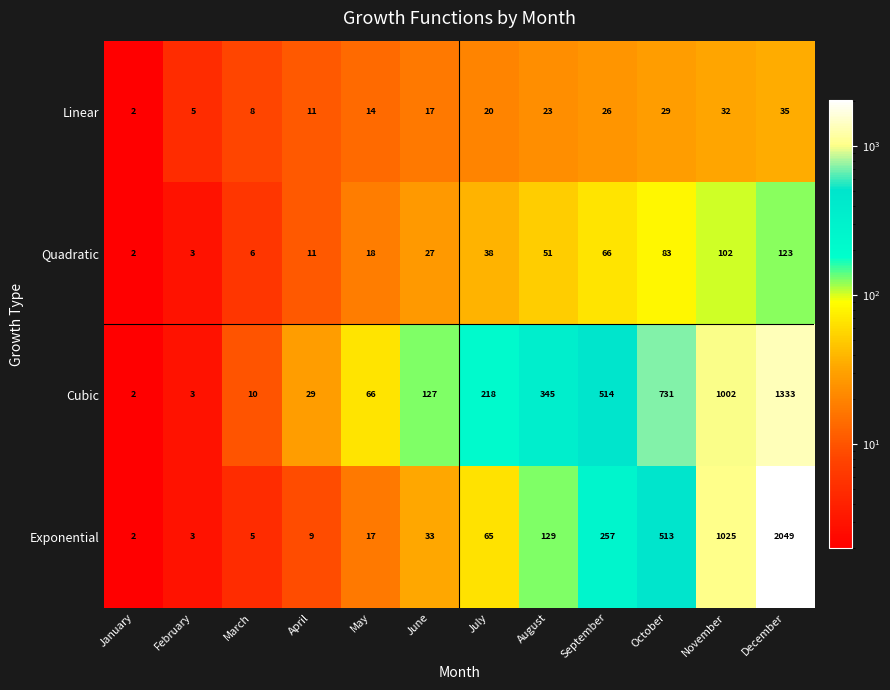

Is it true that Cubic equals 4 at March?

False